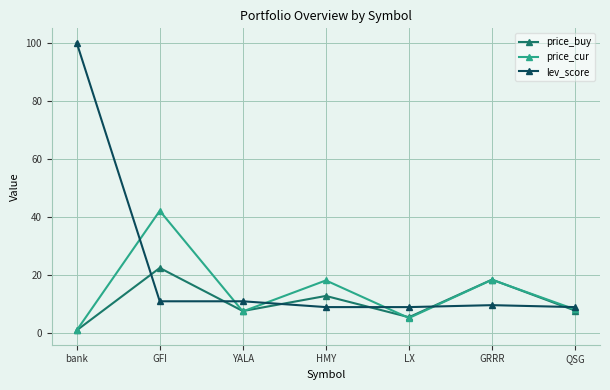

Does the chart have visible grid lines?

Yes